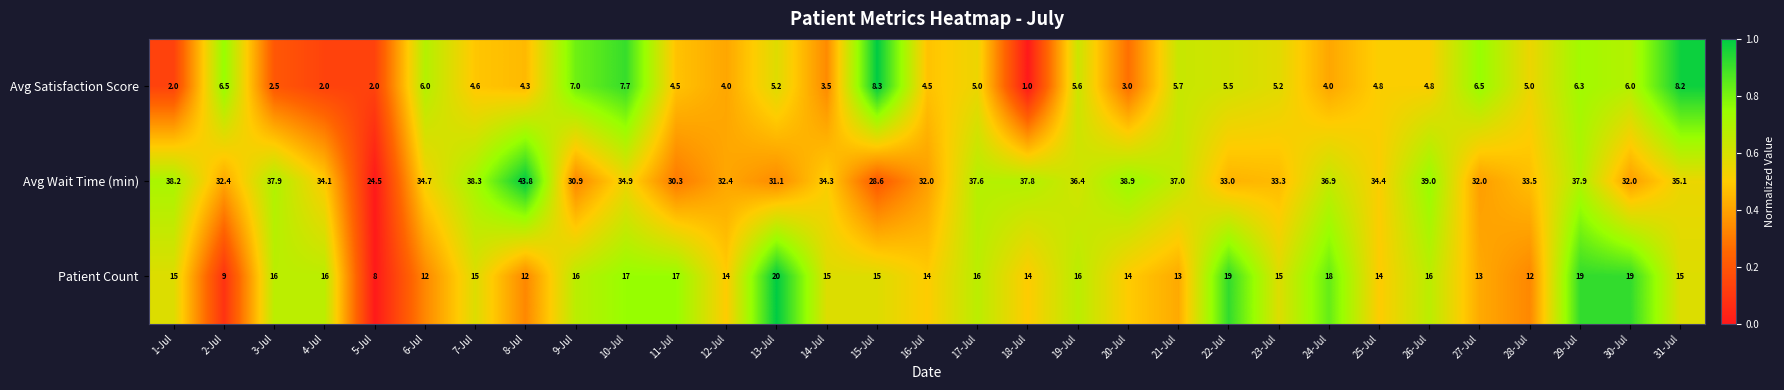

Which series has the widest spread of values?

Avg Wait Time (min)